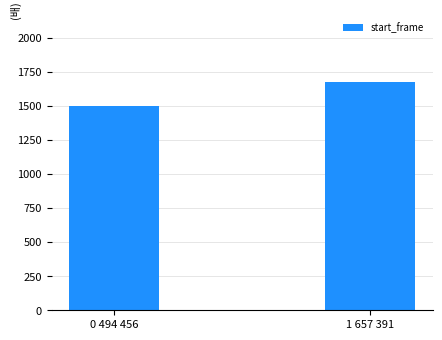

What is the change in value from 0 494 456 to 1 657 391?

+181